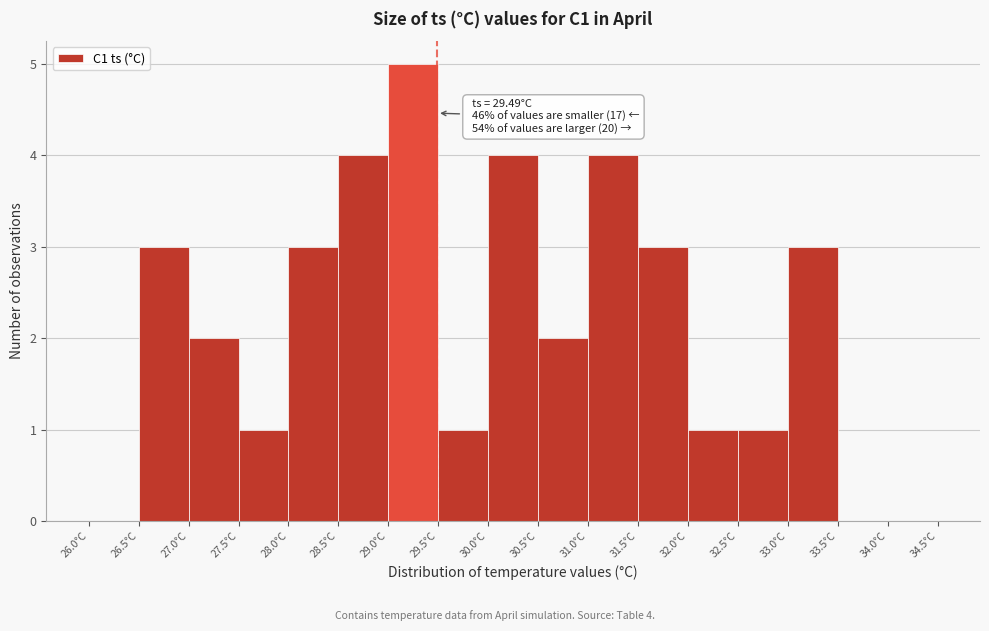

Which range on the x-axis has the tallest bar?

29.0 to 29.5